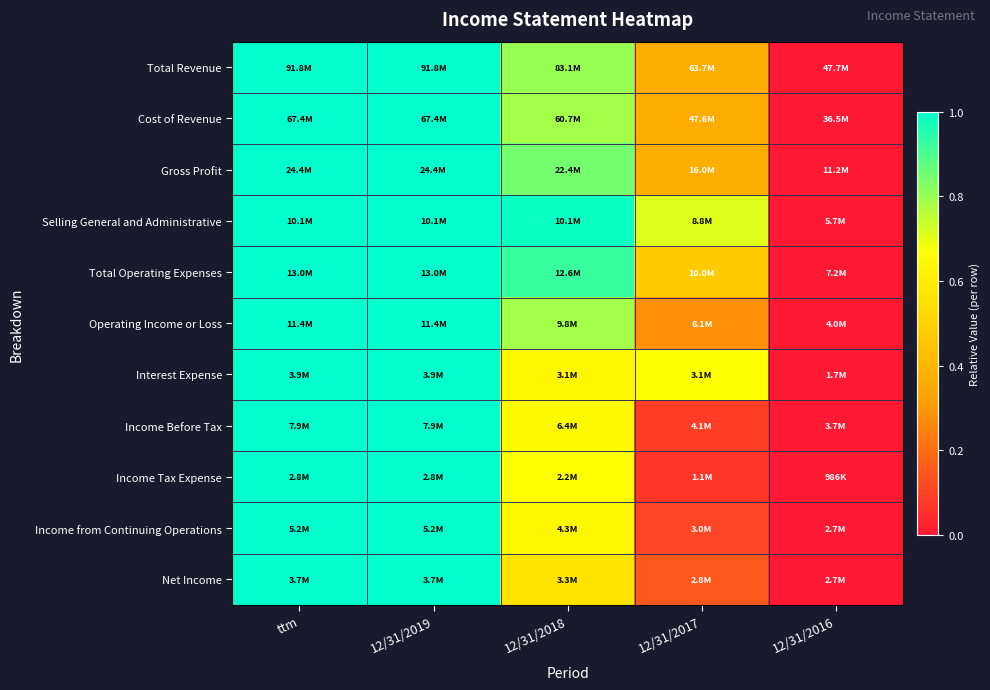

Reading left to right, transcribe all the data shown in this chart.

Total Revenue: ttm=1.0	12/31/2019=1.0	12/31/2018=0.8	12/31/2017=0.4	12/31/2016=0.0
Cost of Revenue: ttm=1.0	12/31/2019=1.0	12/31/2018=0.8	12/31/2017=0.4	12/31/2016=0.0
Gross Profit: ttm=1.0	12/31/2019=1.0	12/31/2018=0.8	12/31/2017=0.4	12/31/2016=0.0
Selling General and Administrative: ttm=1.0	12/31/2019=1.0	12/31/2018=1.0	12/31/2017=0.7	12/31/2016=0.0
Total Operating Expenses: ttm=1.0	12/31/2019=1.0	12/31/2018=0.9	12/31/2017=0.5	12/31/2016=0.0
Operating Income or Loss: ttm=1.0	12/31/2019=1.0	12/31/2018=0.8	12/31/2017=0.3	12/31/2016=0.0
Interest Expense: ttm=1.0	12/31/2019=1.0	12/31/2018=0.6	12/31/2017=0.7	12/31/2016=0.0
Income Before Tax: ttm=1.0	12/31/2019=1.0	12/31/2018=0.7	12/31/2017=0.1	12/31/2016=0.0
Income Tax Expense: ttm=1.0	12/31/2019=1.0	12/31/2018=0.7	12/31/2017=0.1	12/31/2016=0.0
Income from Continuing Operations: ttm=1.0	12/31/2019=1.0	12/31/2018=0.6	12/31/2017=0.1	12/31/2016=0.0
Net Income: ttm=1.0	12/31/2019=1.0	12/31/2018=0.6	12/31/2017=0.1	12/31/2016=0.0